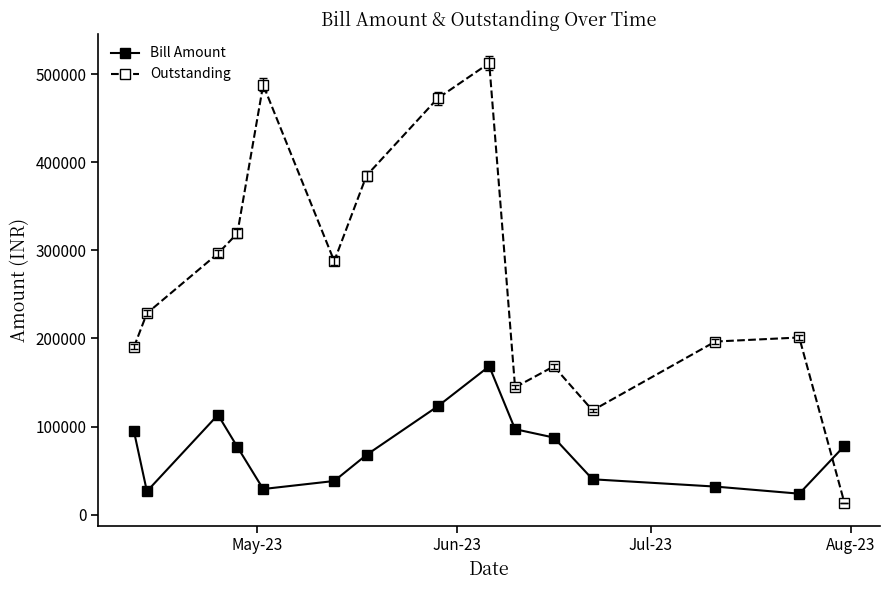

Which series has the widest spread of values?

Outstanding